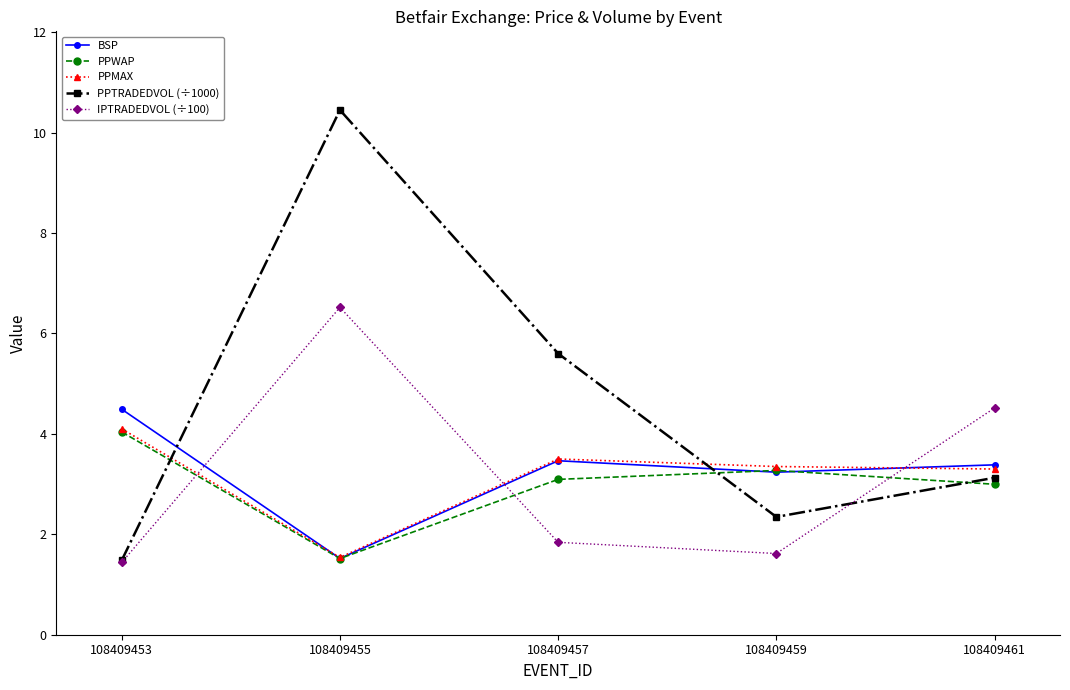

The PPTRADEDVOL (÷1000) series shows 10.5 at 108409455. True or false?

True